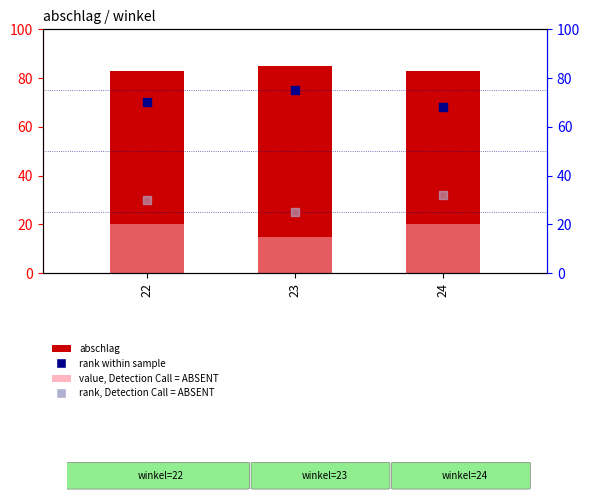

Which series has the largest total across all categories?

abschlag